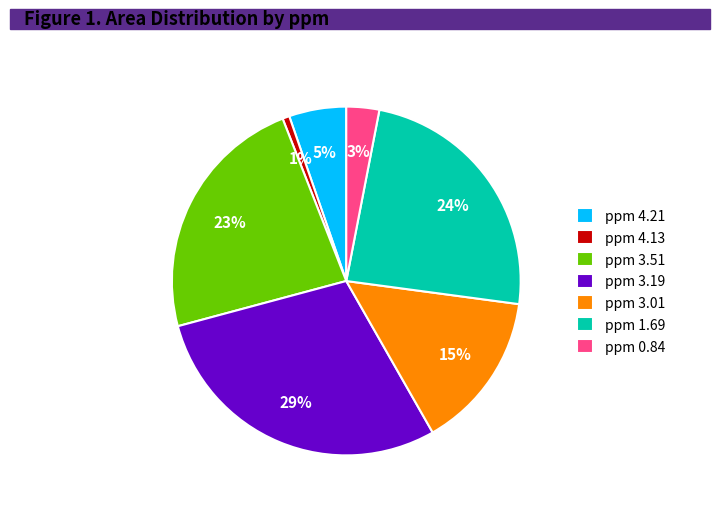

To the nearest percent, what is the difference between the largest and smallest slice percentages?

28%